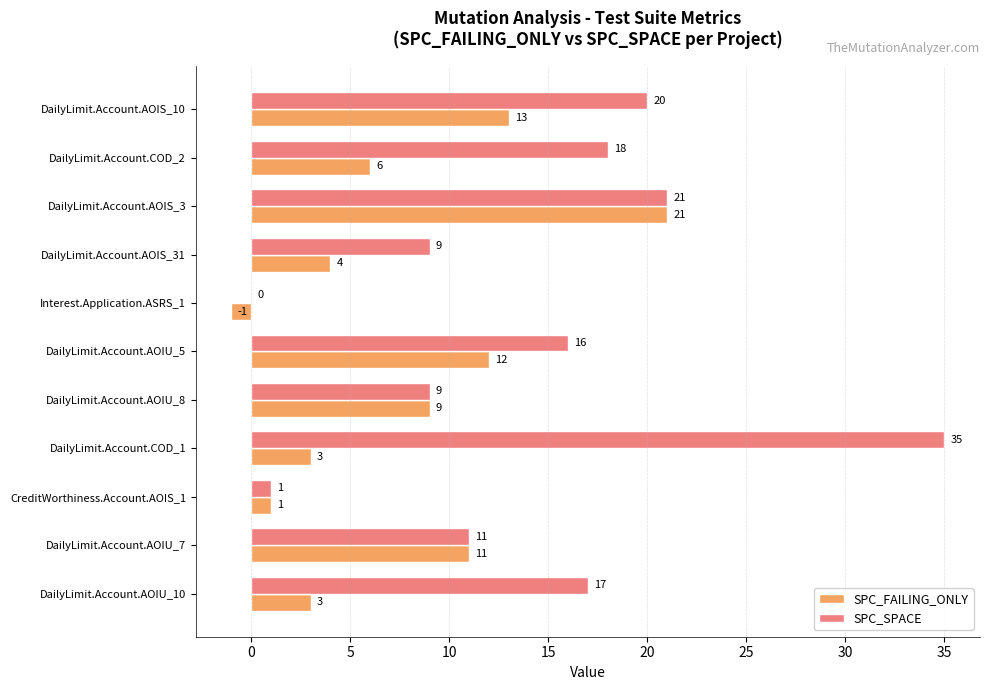

Between DailyLimit.Account.AOIU_7 and DailyLimit.Account.COD_2, which series saw the biggest shift?

SPC_SPACE